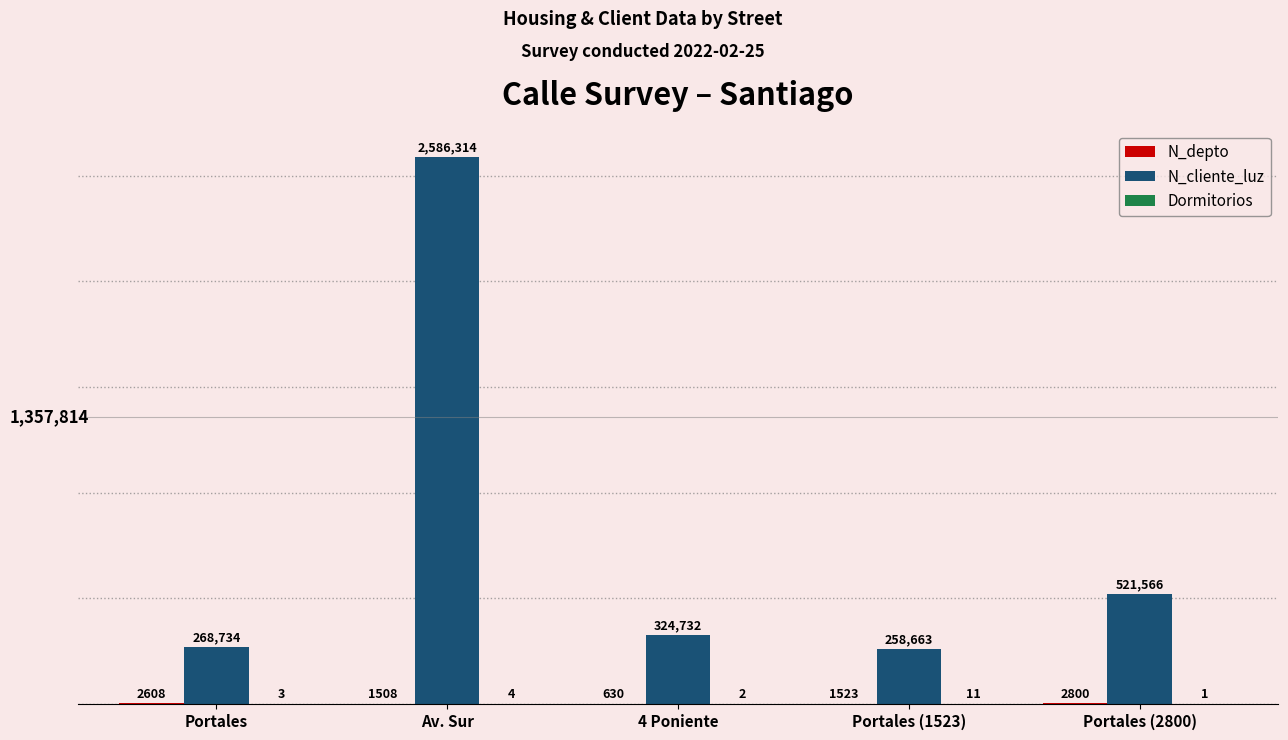

Between 4 Poniente and Portales (2800), which series saw the biggest shift?

N_cliente_luz